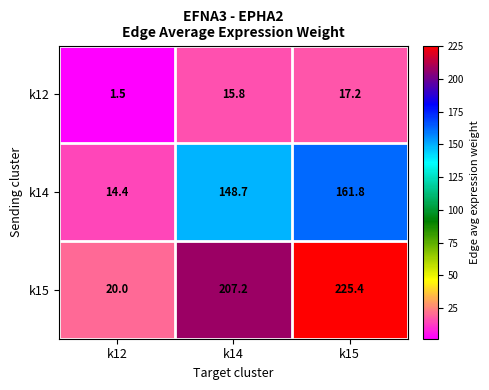

At which category is the sum across all series the highest?

k15